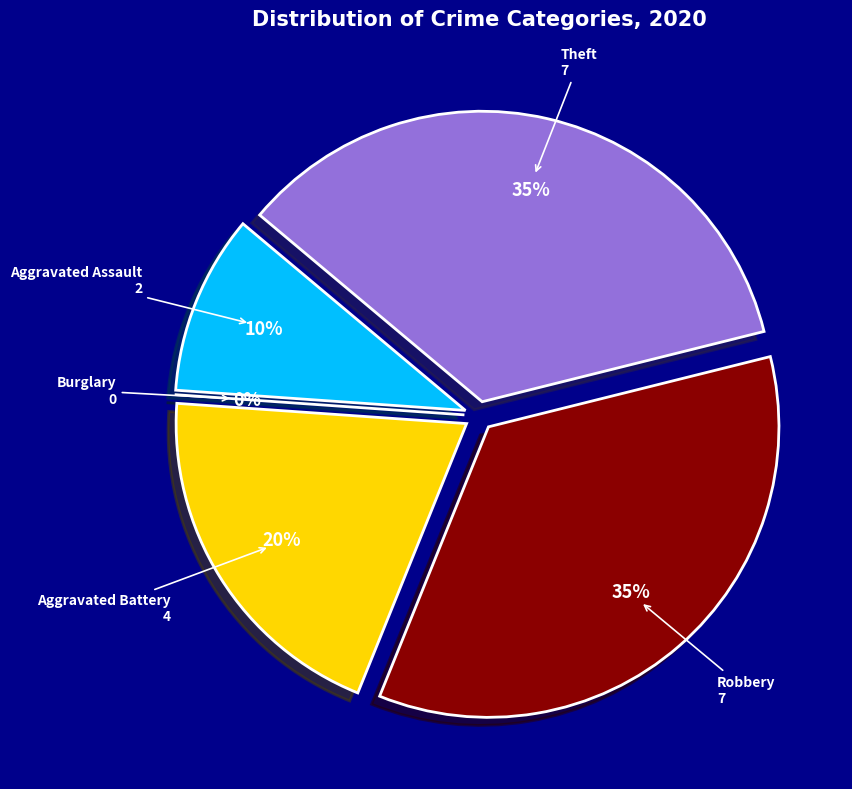

Which slice is the largest?

Robbery